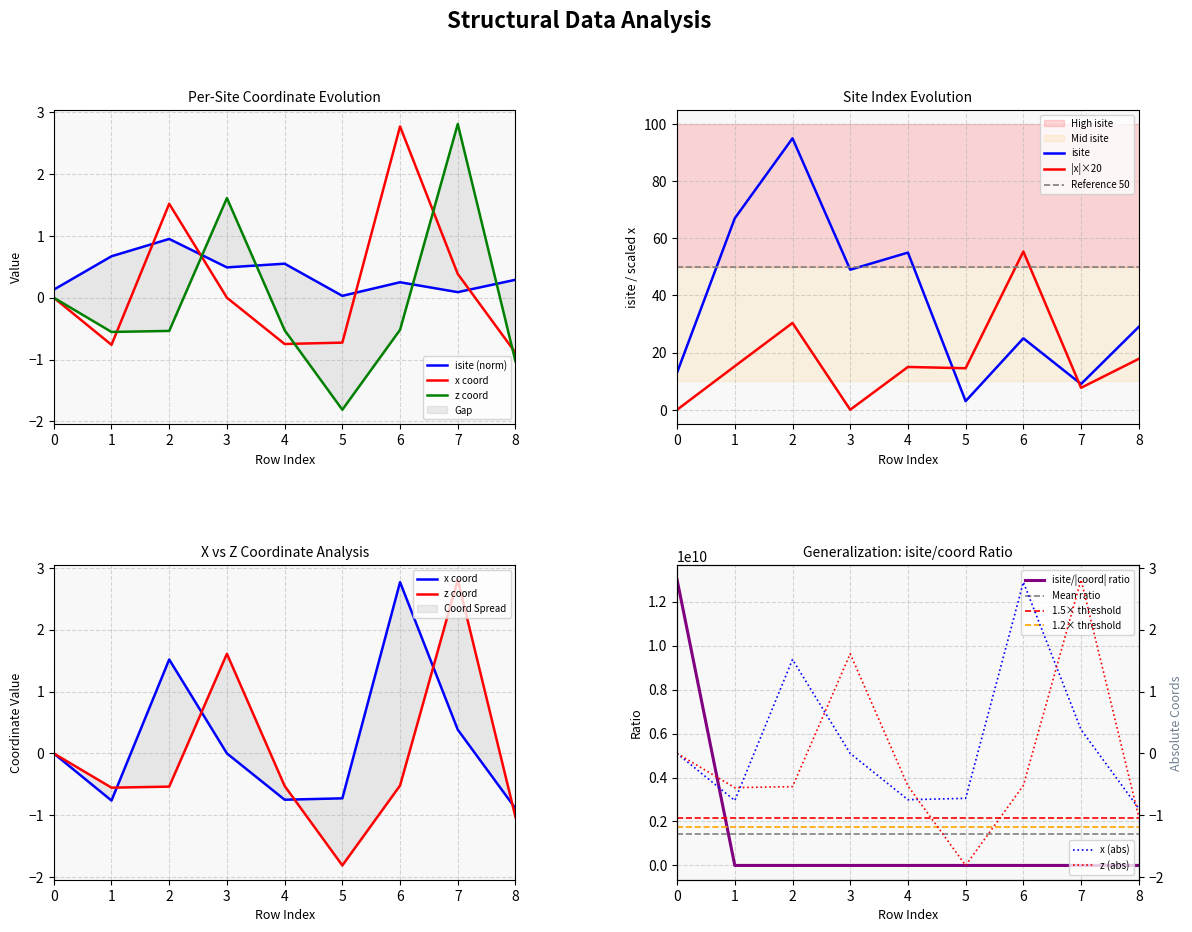

Reading left to right, extract all data points from this chart.

isite: 0.1	0.7	0.9	0.5	0.6	0.0	0.2	0.1	0.3
x: 0.0	-0.8	1.5	-0.0	-0.7	-0.7	2.8	0.4	-0.9
z: 0.0	-0.6	-0.5	1.6	-0.5	-1.8	-0.5	2.8	-1.0